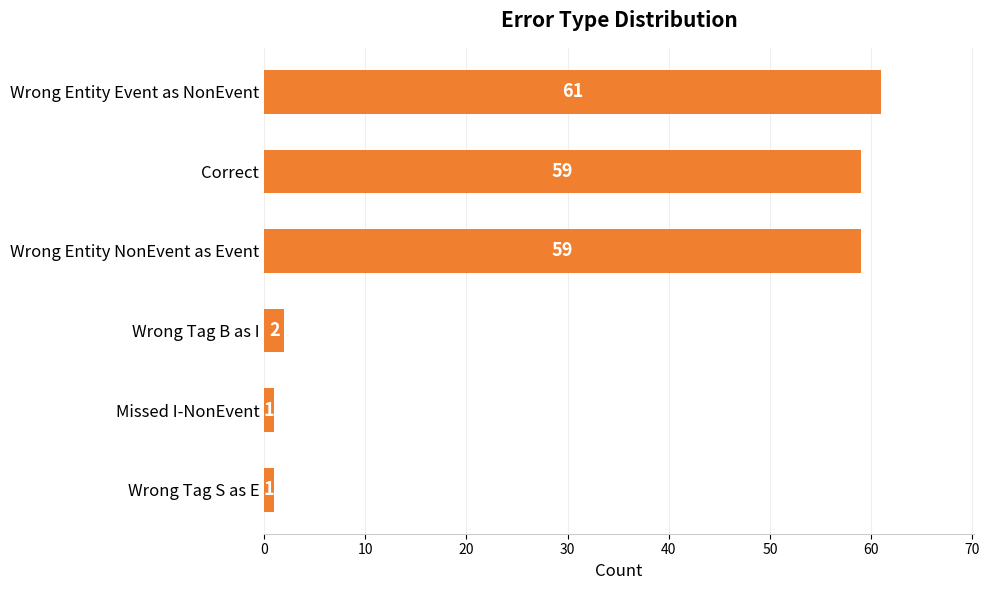

Reading top to bottom, transcribe all the data shown in this chart.

61	59	59	2	1	1